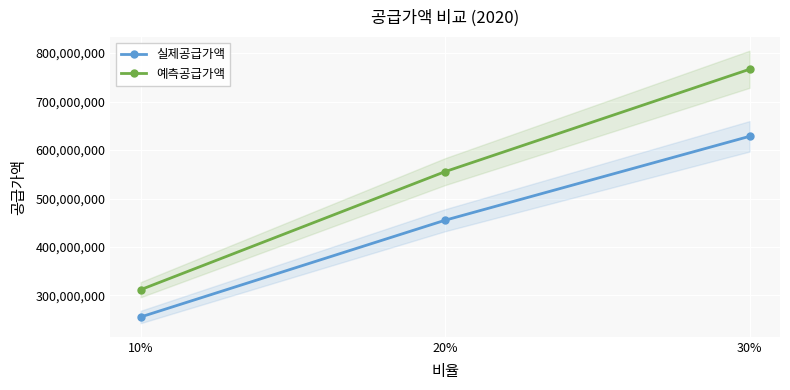

At which category does the chart reach its minimum across all series?

10%